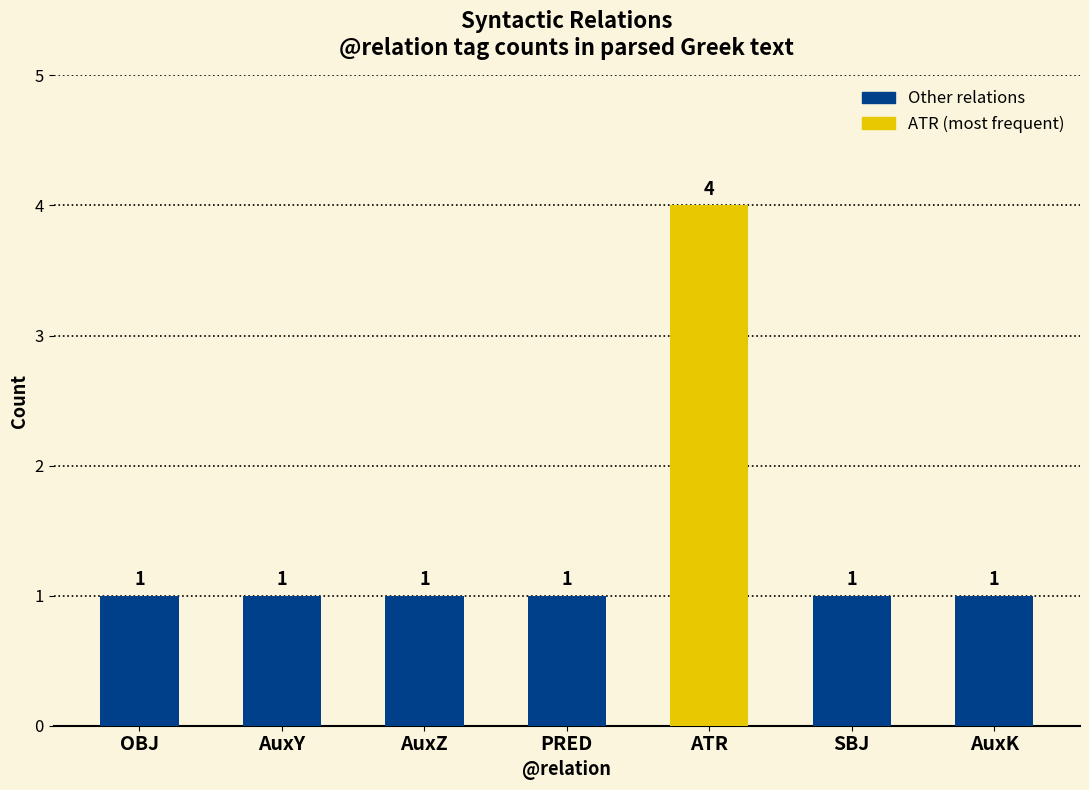

The chart shows a value of 1 at AuxY. True or false?

True